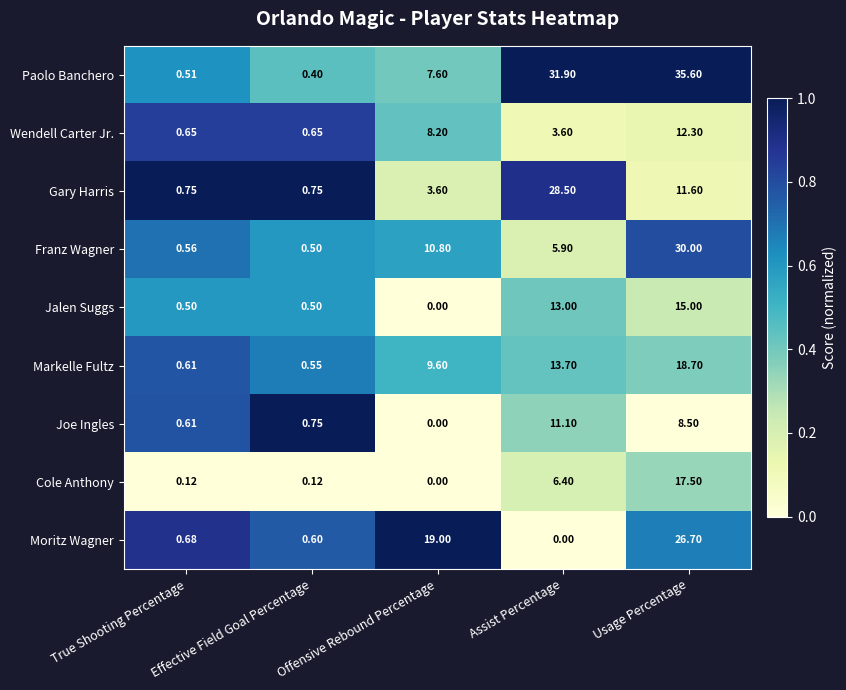

Which category has the highest value in the Paolo Banchero series?

Usage Percentage